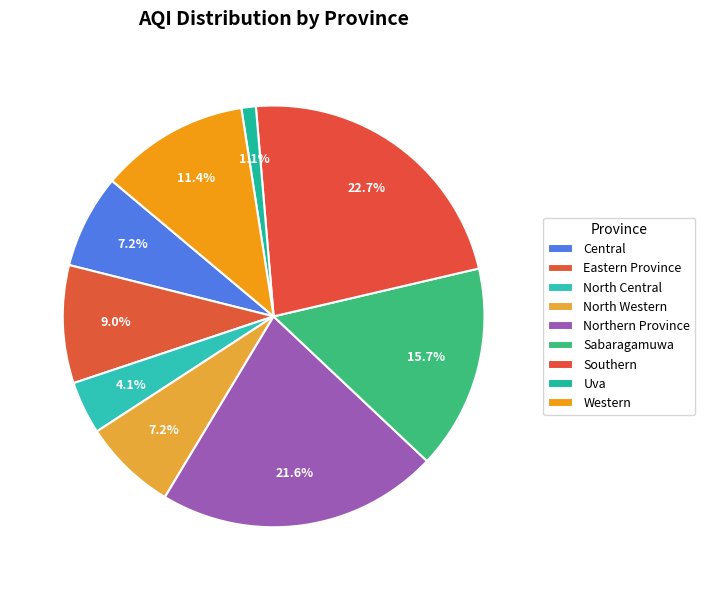

Is it true that Sabaragamuwa is 10% of the pie?

False